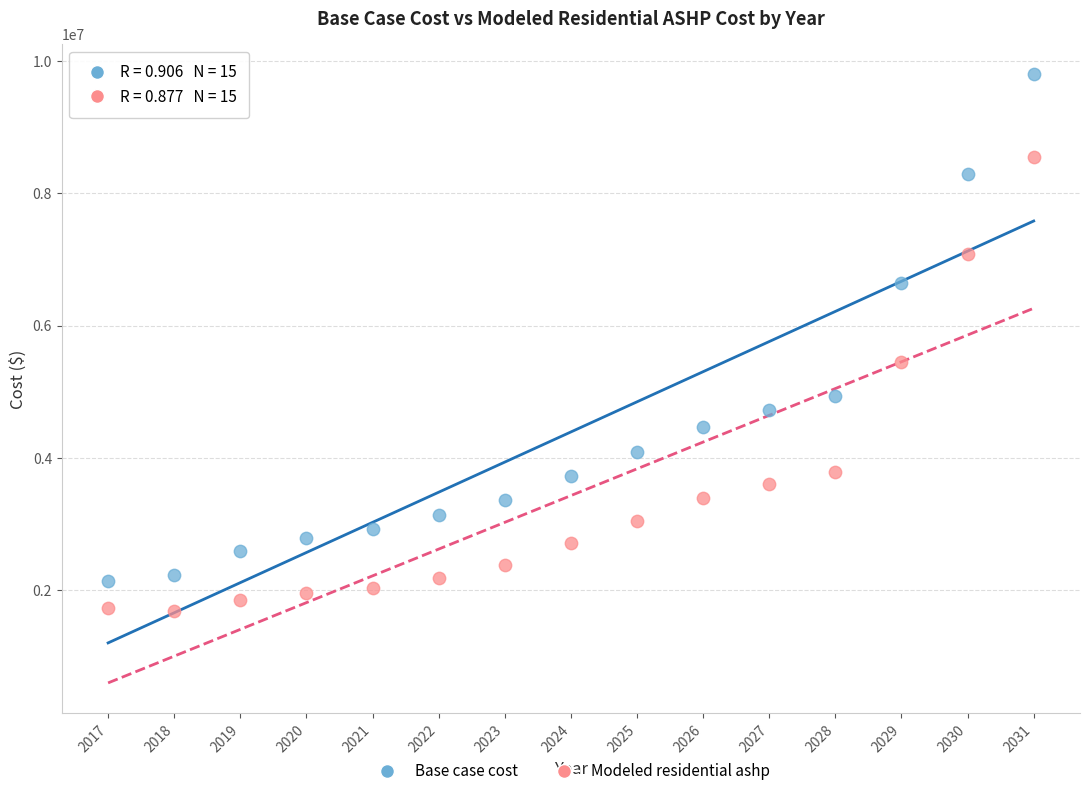

Which series reaches the minimum Y coordinate?

Modeled residential ashp